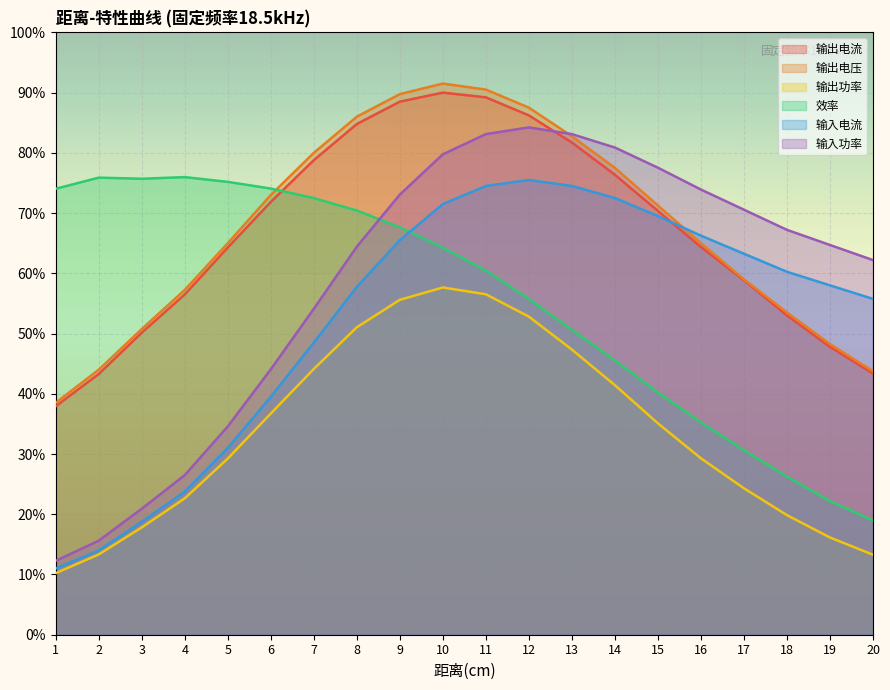

What is the value of the 输入功率 point at the 6th from the left?

0.4